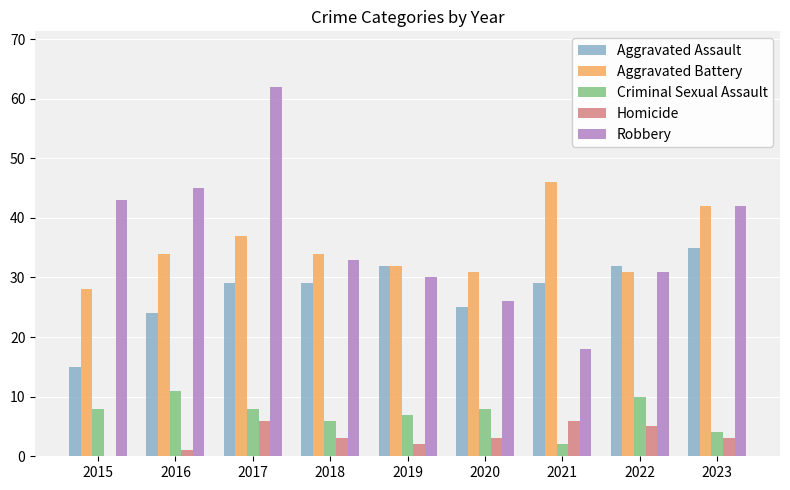

Is it true that Aggravated Assault equals 26 at 2015?

False